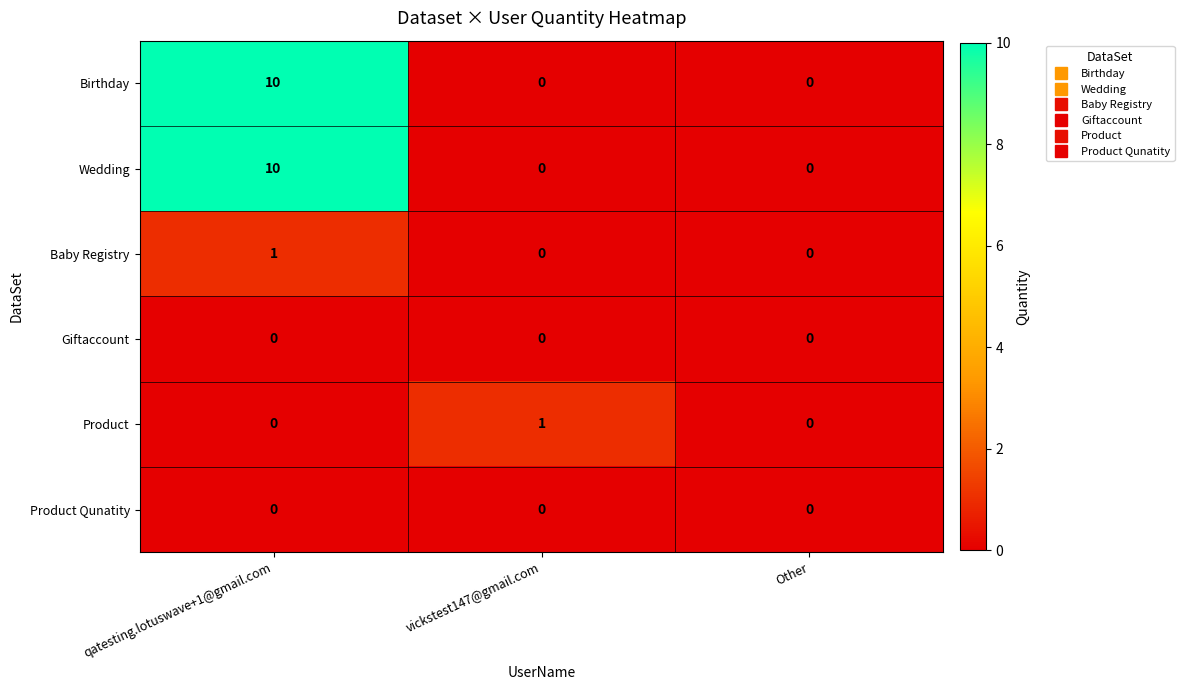

Reading left to right, what are all the values shown in this chart?

Birthday: 10	0	0
Wedding: 10	0	0
Baby Registry: 1	0	0
Giftaccount: 0	0	0
Product: 0	1	0
Product Qunatity: 0	0	0